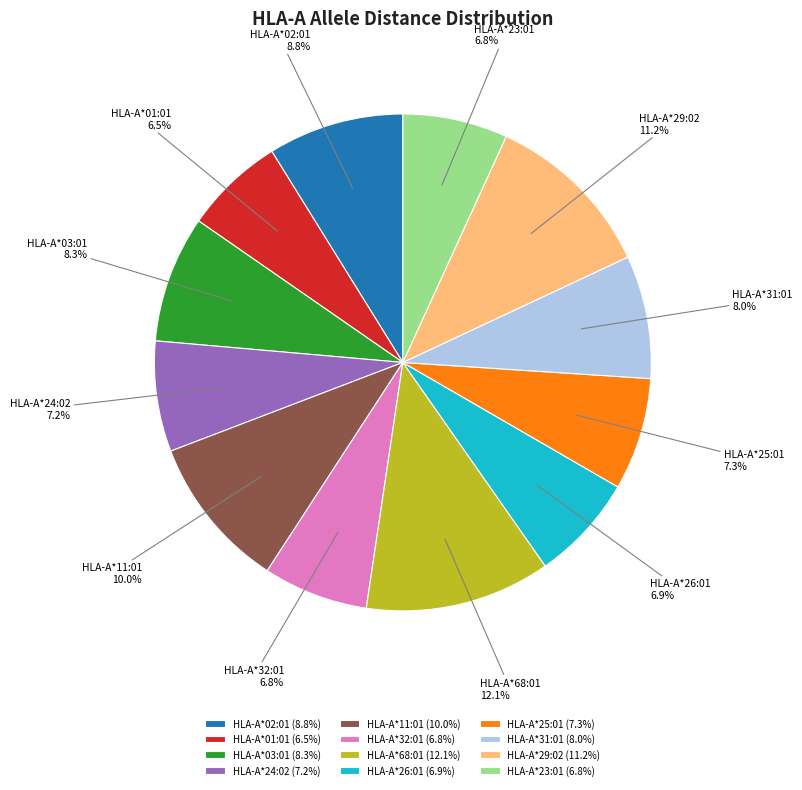

How many slices are in this pie chart?

12